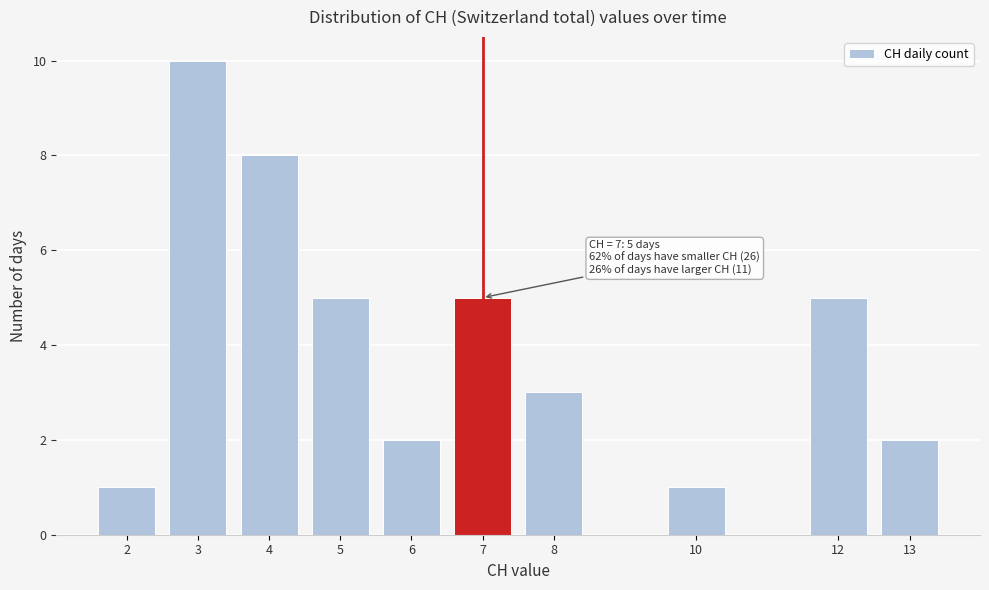

Reading left to right, what are all the values shown in this chart?

2=1	3=10	4=8	5=5	6=2	7=5	8=3	10=1	12=5	13=2